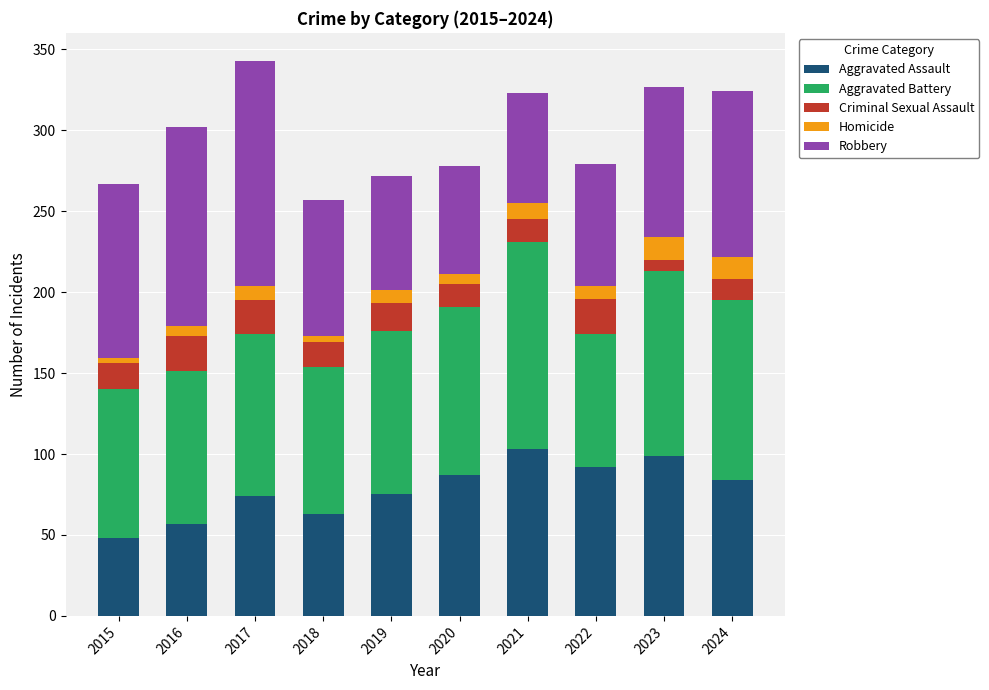

How many data points does each series have?

10